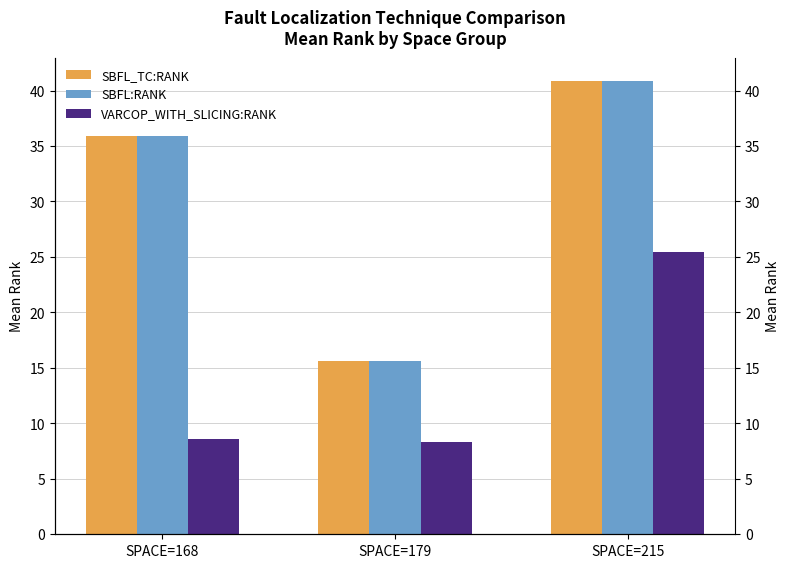

What are all the series names shown in the legend?

SBFL_TC:RANK, SBFL:RANK, VARCOP_WITH_SLICING:RANK